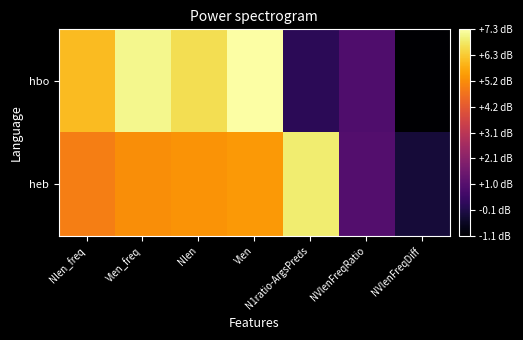

Count the number of categories in the chart.

7